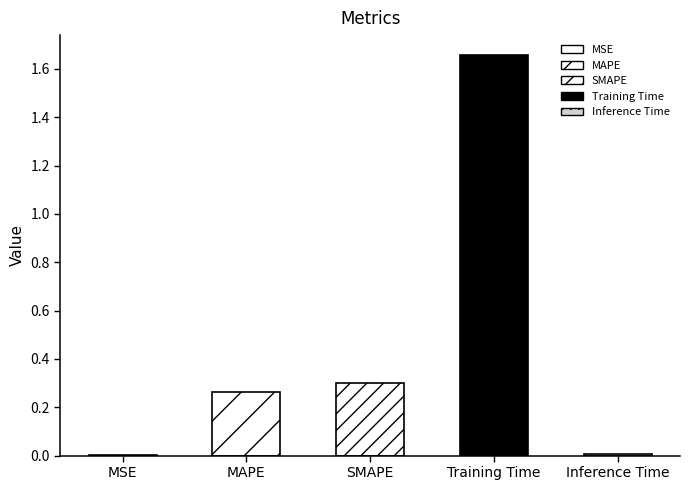

Rank the categories by value from lowest to highest.

MSE, Inference Time, MAPE, SMAPE, Training Time